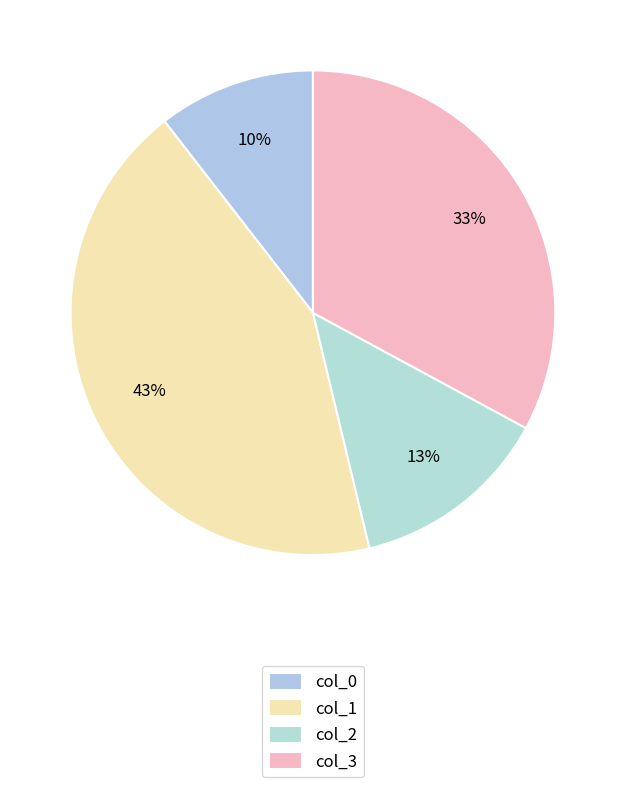

Rank the categories by value from lowest to highest.

col_0, col_2, col_3, col_1